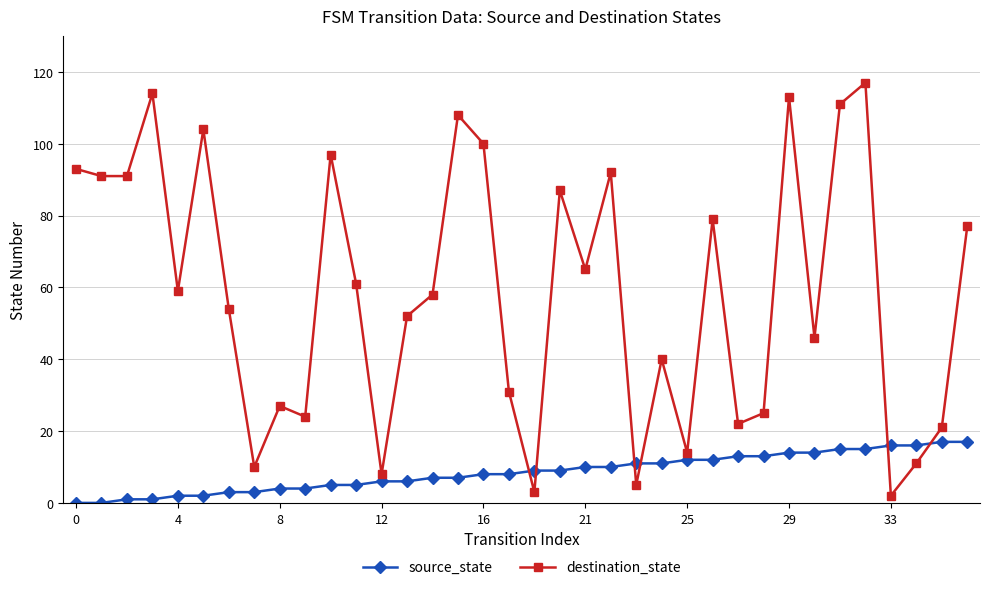

Reading left to right, what are all the values shown in this chart?

source_state: 0	0	1	1	2	2	3	3	4	4	5	5	6	6	7	7	8	8	9	9	10	10	11	11	12	12	13	13	14	14	15	15	16	16	17	17
destination_state: 93	91	91	114	59	104	54	10	27	24	97	61	8	52	58	108	100	31	3	87	65	92	5	40	14	79	22	25	113	46	111	117	2	11	21	77